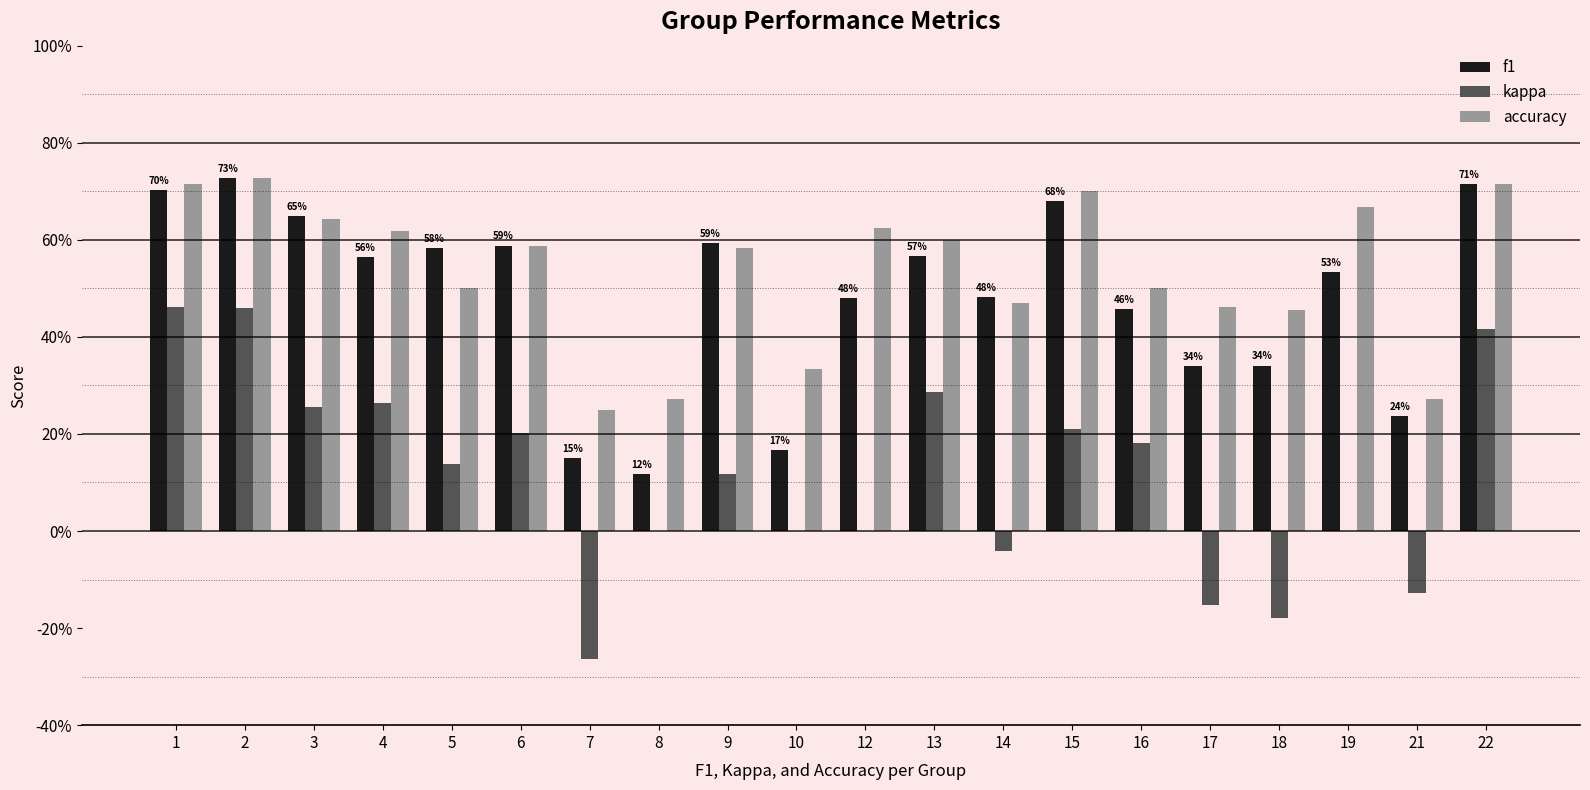

Between 1 and 4, which is larger?

1